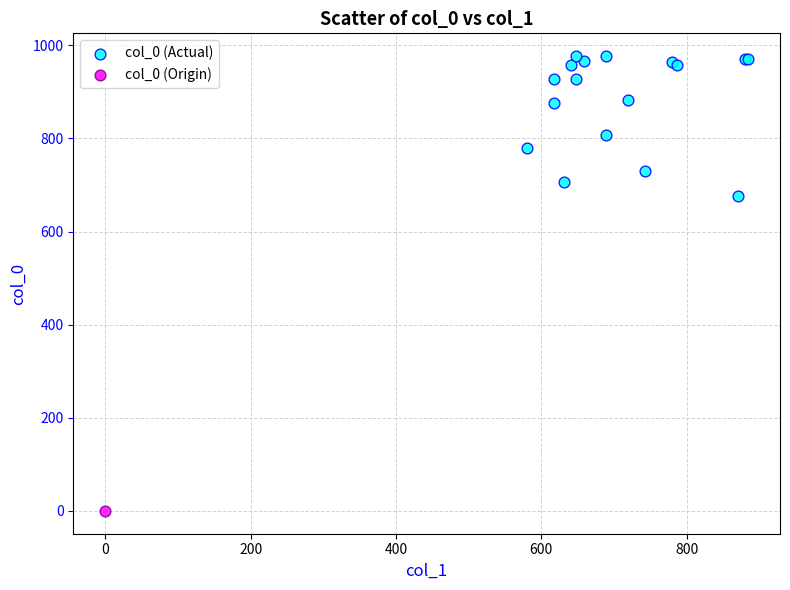

What are all the series names shown in the legend?

col_0 (Actual), col_0 (Origin)